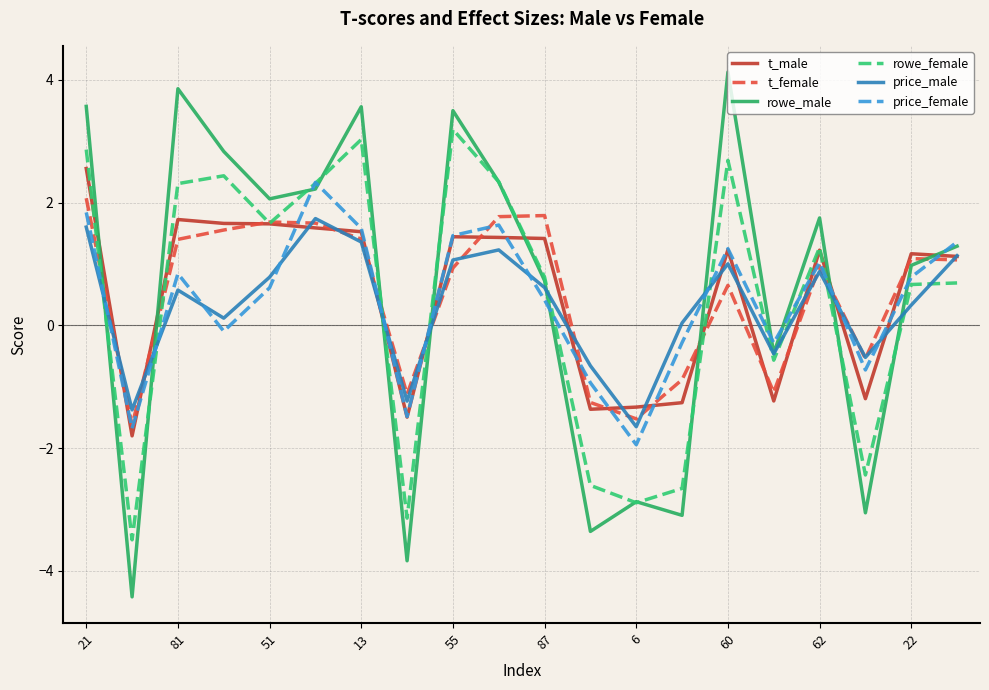

What is the minimum value for rowe_female?

-3.5